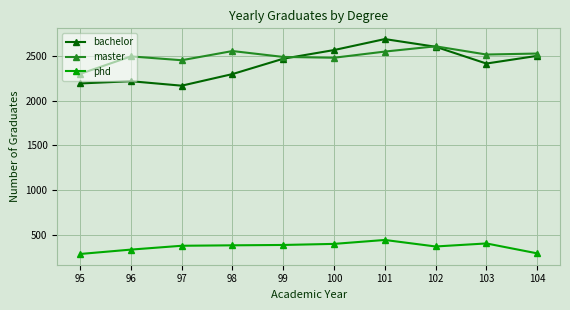

At how many categories does at least one series exceed 2061?

10